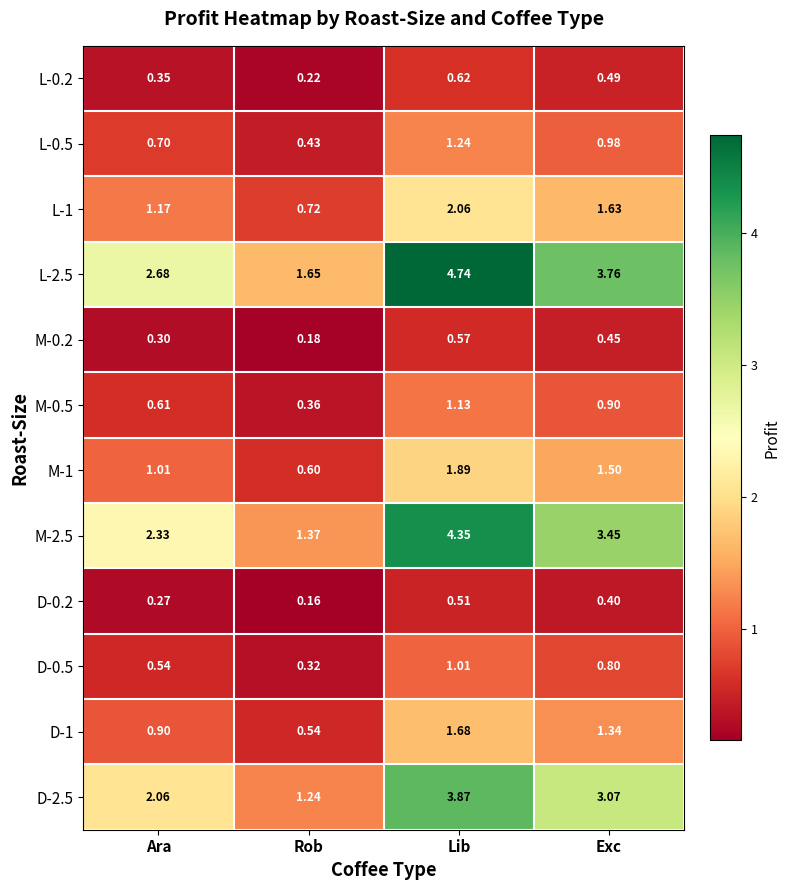

Where is L-2.5 nearest to the value 3?

Ara